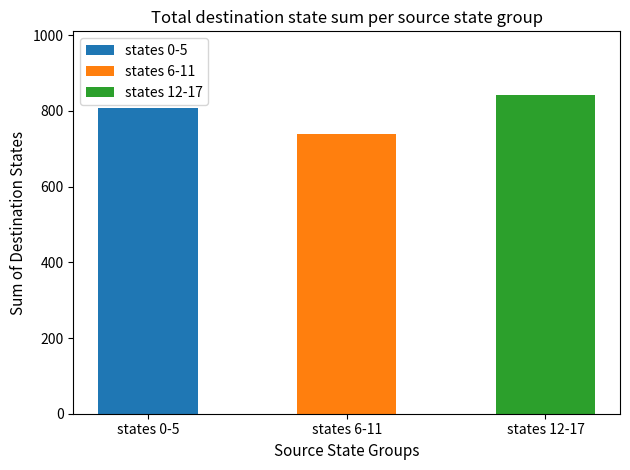

What is the change in value from states 0-5 to states 6-11?

-69